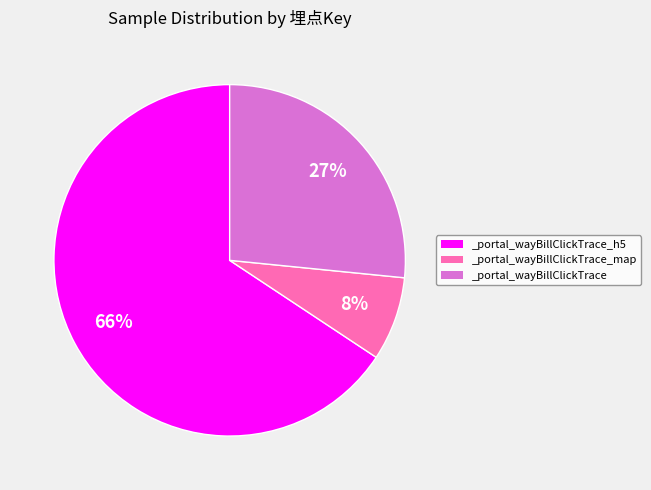

What percentage is the _portal_wayBillClickTrace slice, to the nearest percent?

27%